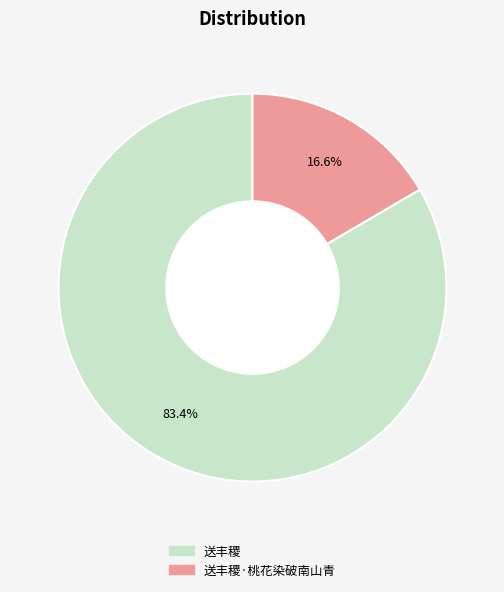

What is the largest slice in the pie chart?

送丰稷